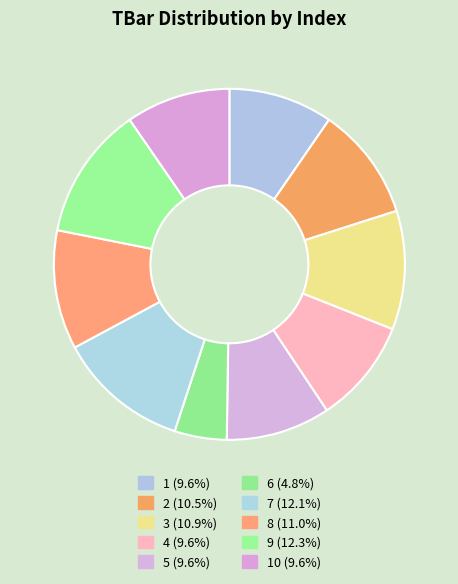

To the nearest percent, what is the average slice percentage?

10%